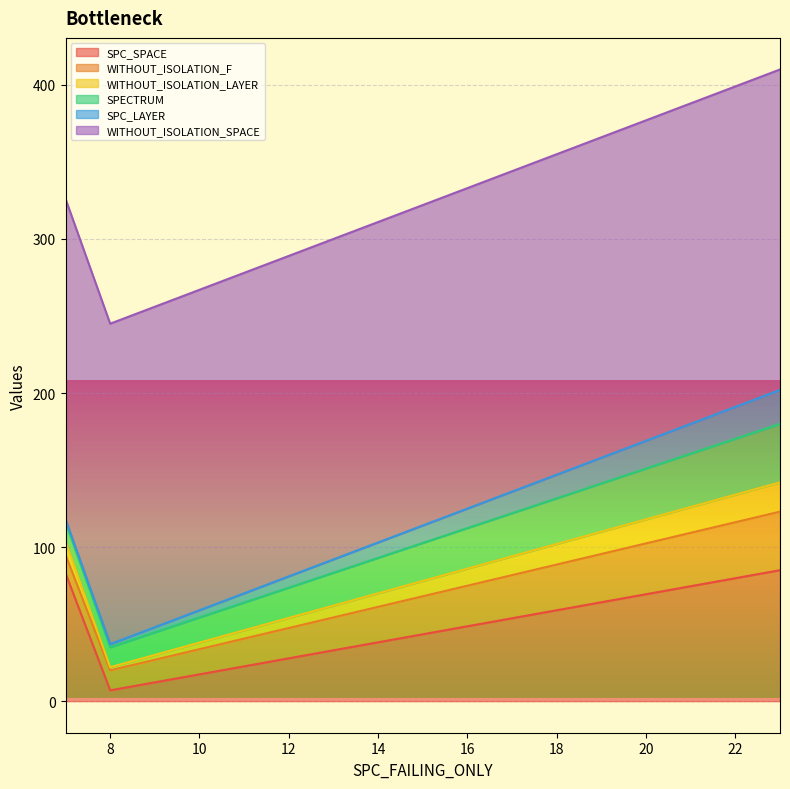

What are all the series names shown in the legend?

SPC_SPACE, WITHOUT_ISOLATION_F, WITHOUT_ISOLATION_LAYER, SPECTRUM, SPC_LAYER, WITHOUT_ISOLATION_SPACE